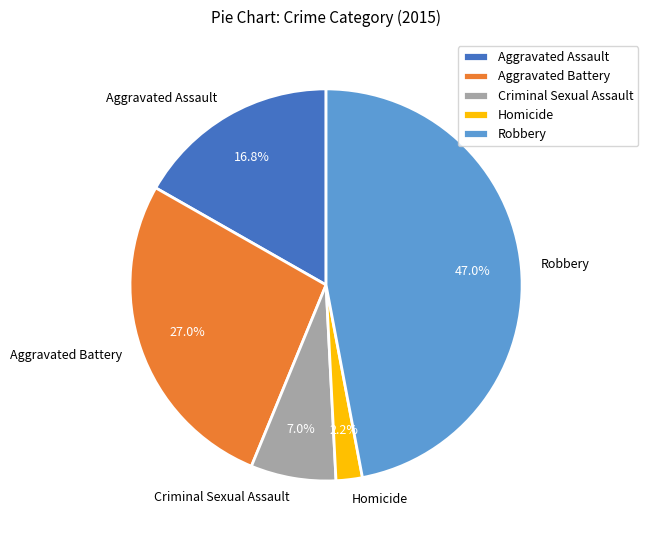

Which category has the smallest portion of the pie?

Homicide